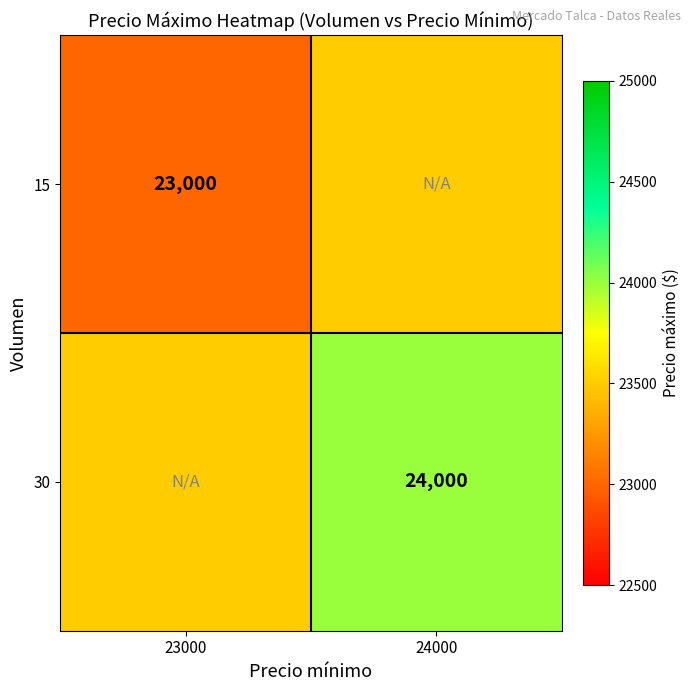

At how many categories does at least one series exceed 23822?

1